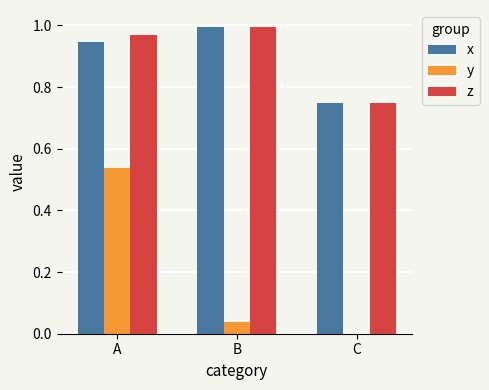

Does the chart contain stacked bars?

No